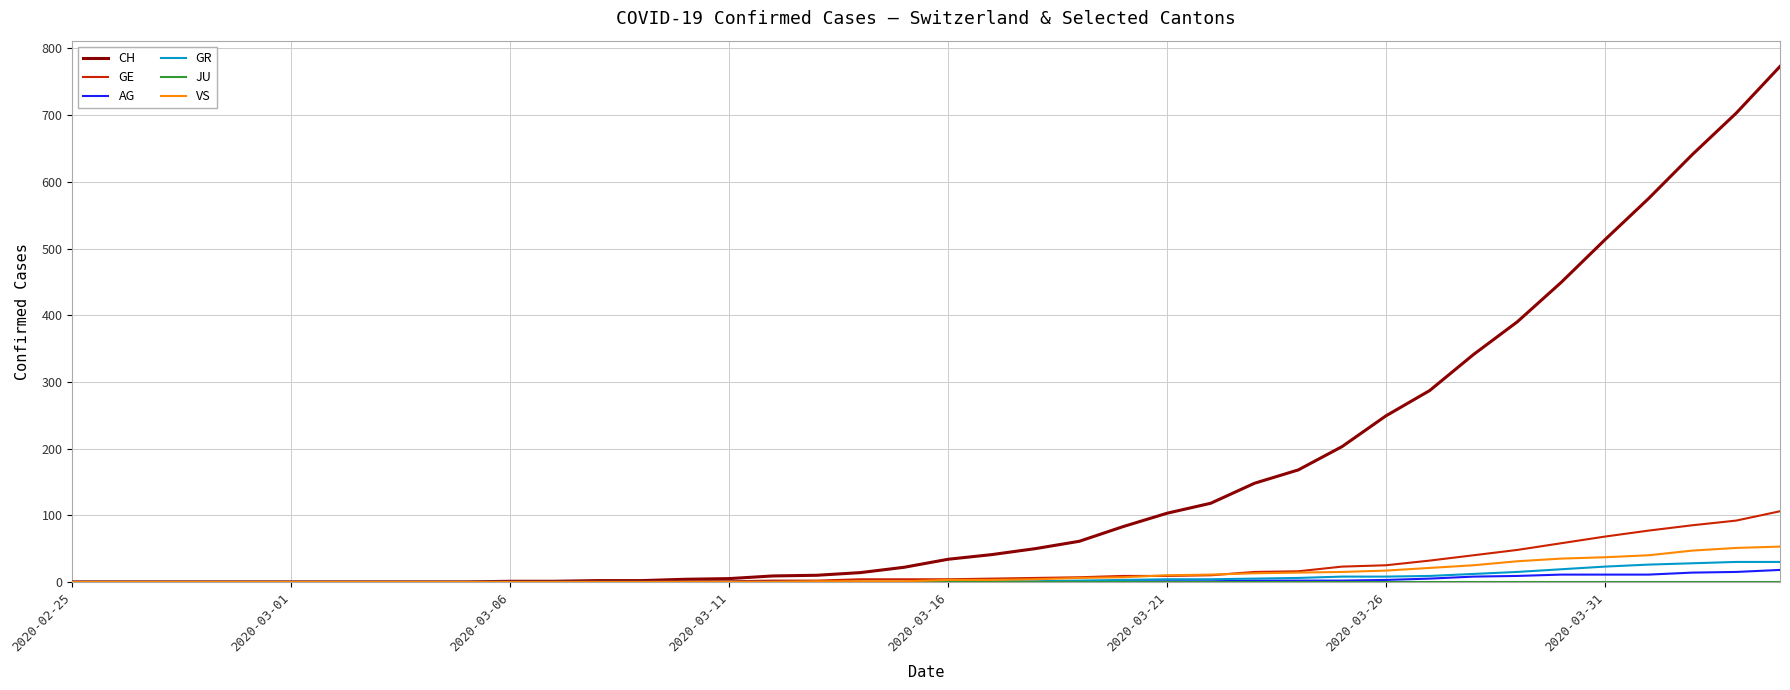

Which series has the largest range (max minus min)?

CH